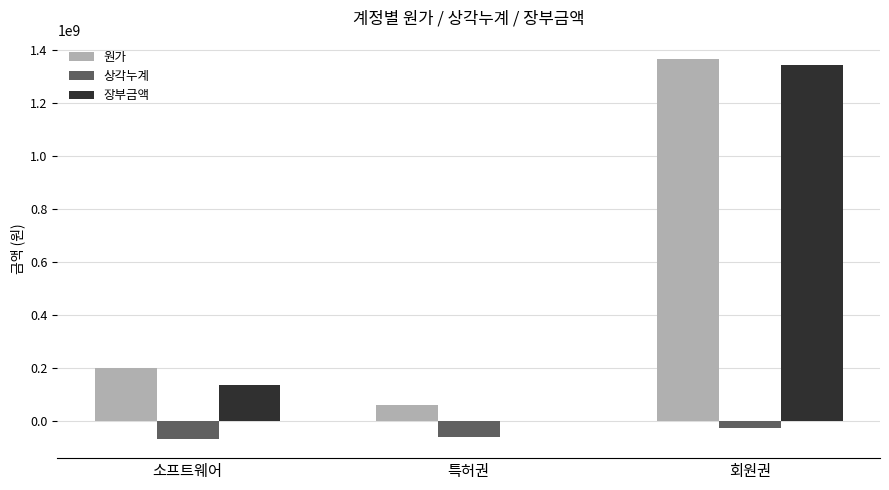

Does the chart contain stacked bars?

No